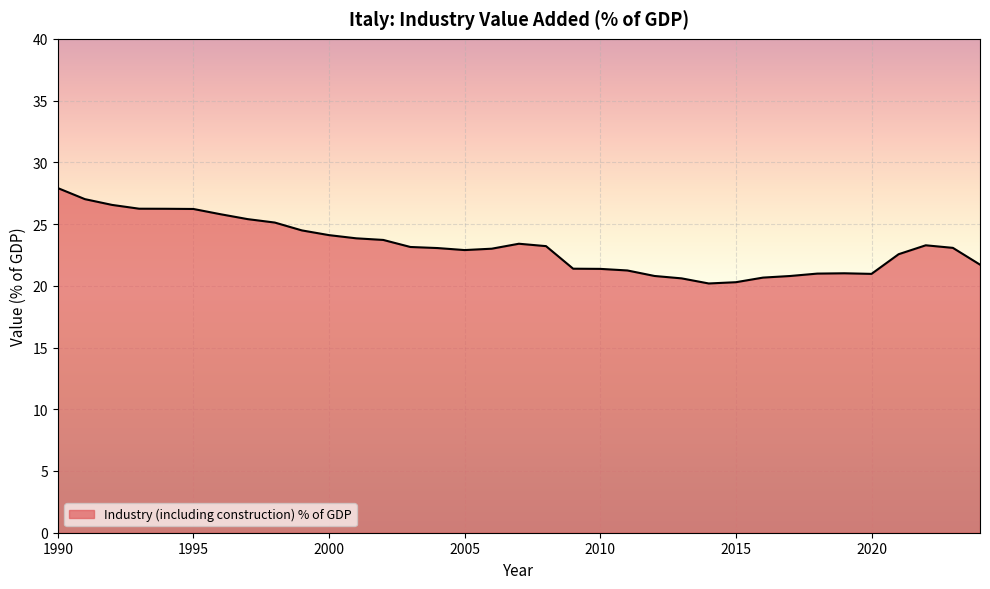

What is the difference between the maximum and minimum values?

7.7